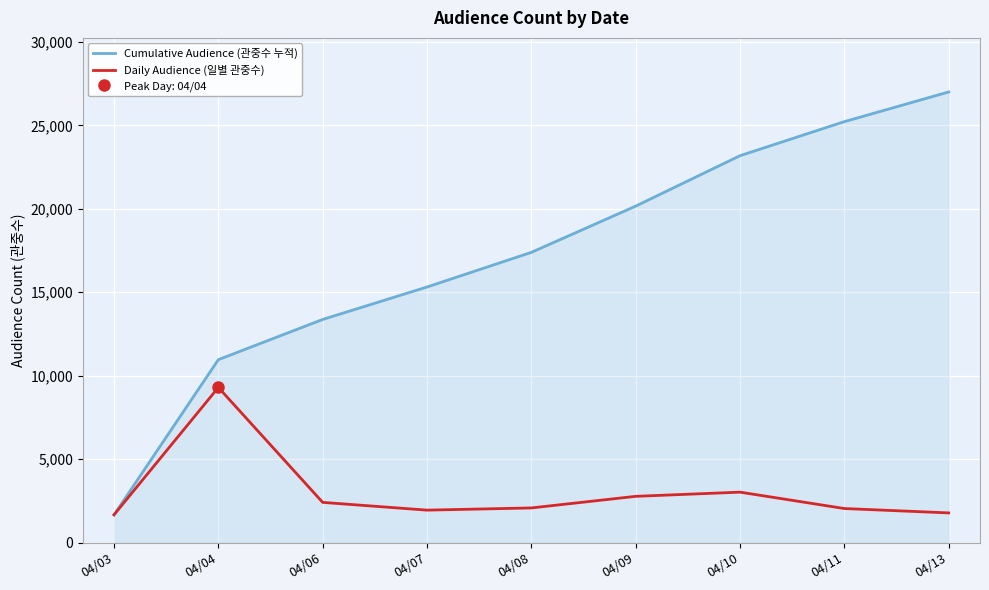

What is the sum of the Daily Audience (일별 관중수) values at 04/07 and 04/10?

4966